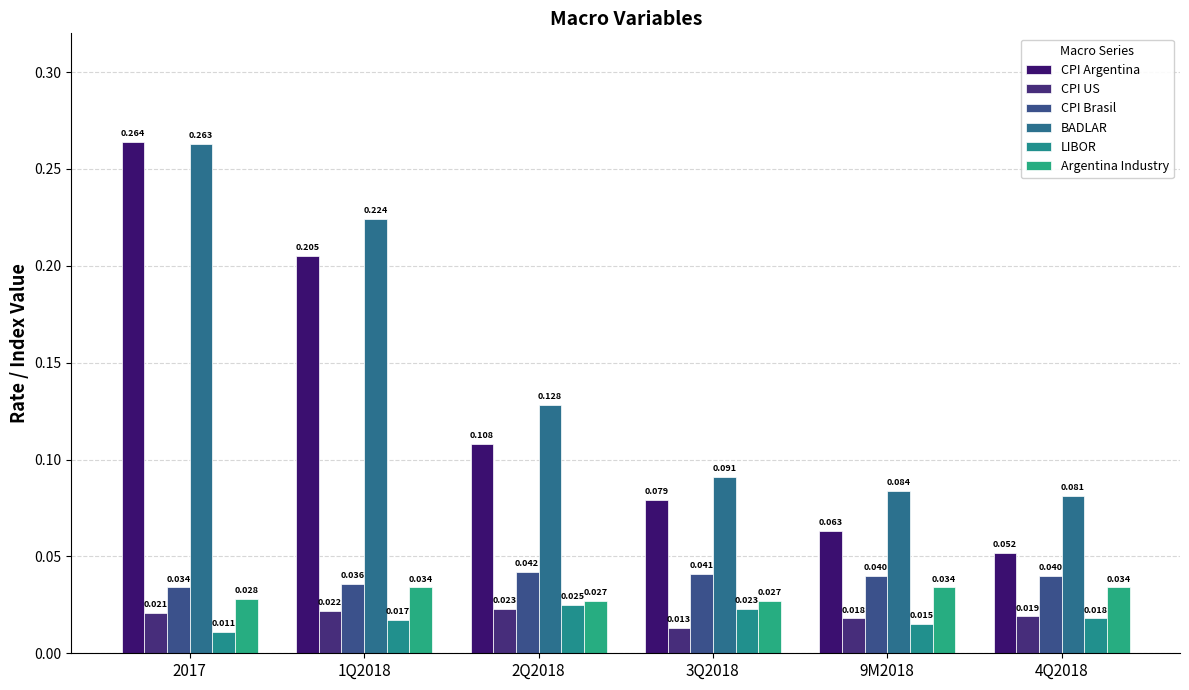

The value of CPI Argentina at 2017 is 0.3. True or false?

True